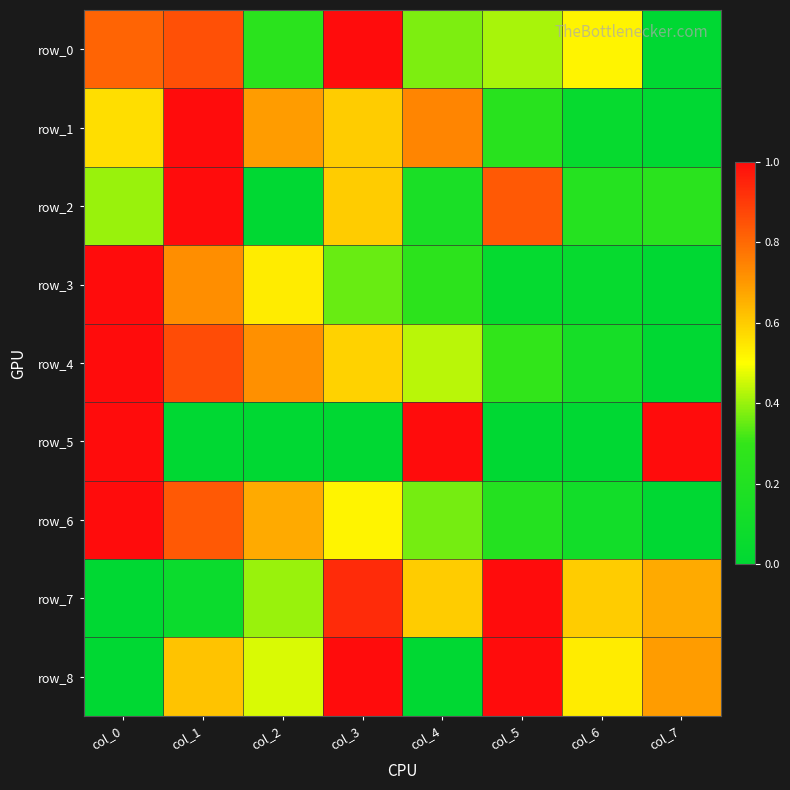

At which label does row_0 reach its minimum?

col_7